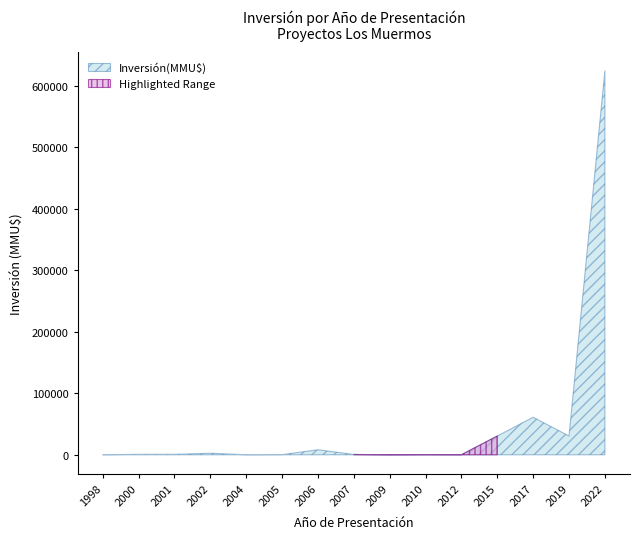

List the labels in order of value, smallest first.

2004, 2009, 1998, 2012, 2010, 2005, 2007, 2000, 2001, 2002, 2006, 2015, 2019, 2017, 2022